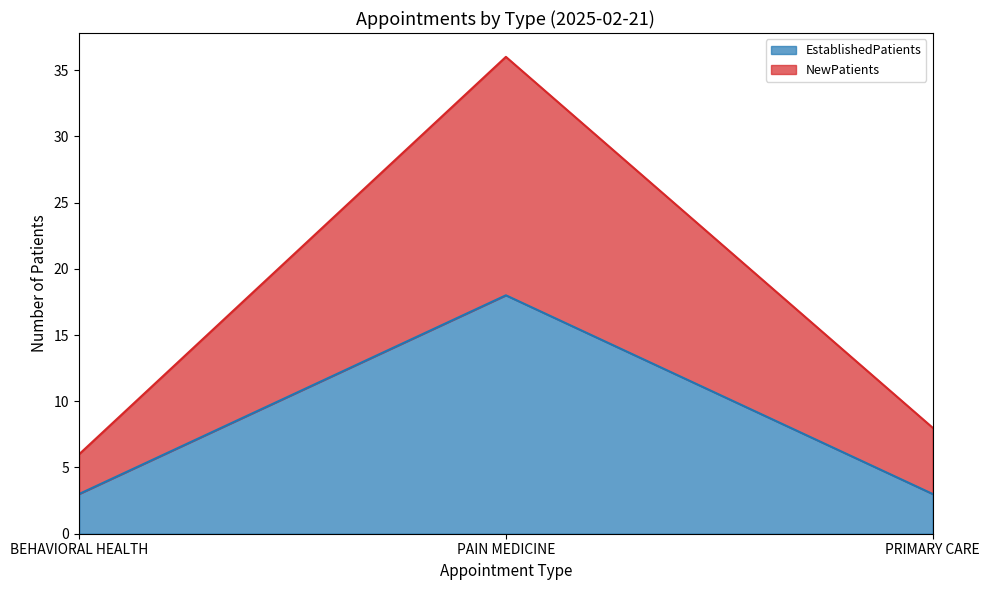

What is the difference between the highest and lowest values at PAIN MEDICINE?

18